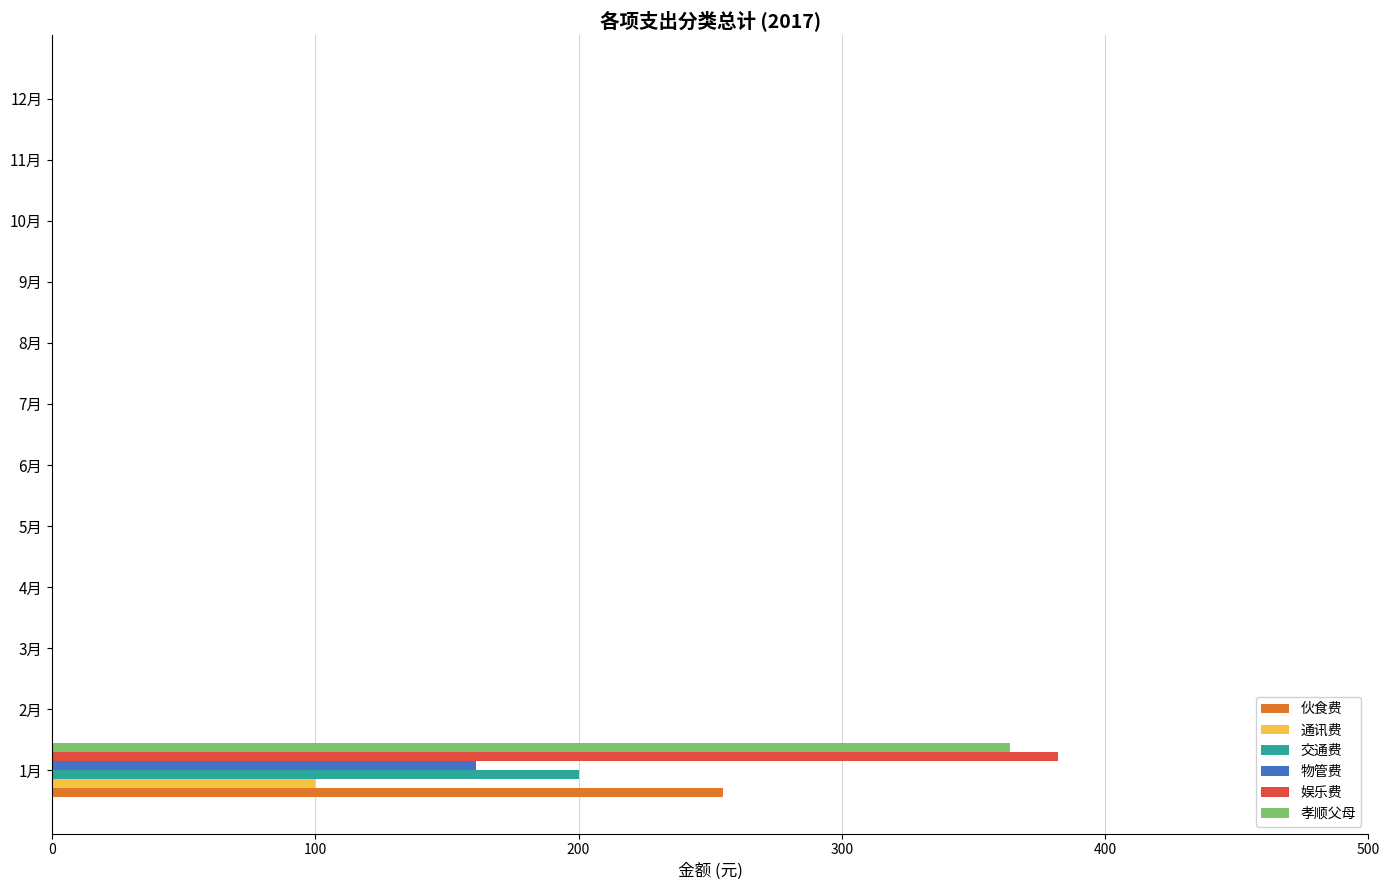

True or false: 通讯费 has a value of 0 at 11月.

True